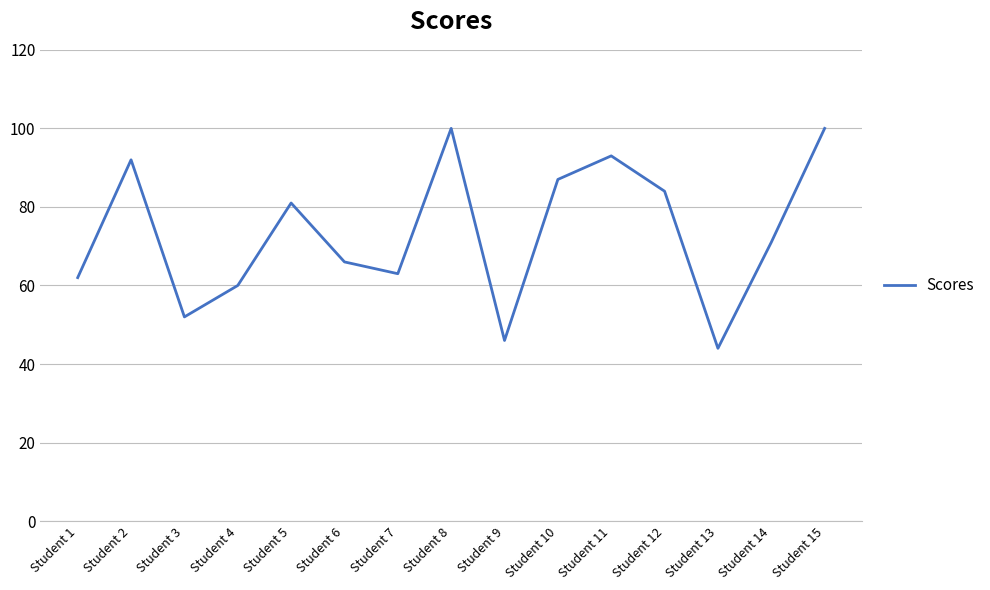

How many lines are shown in the chart?

1